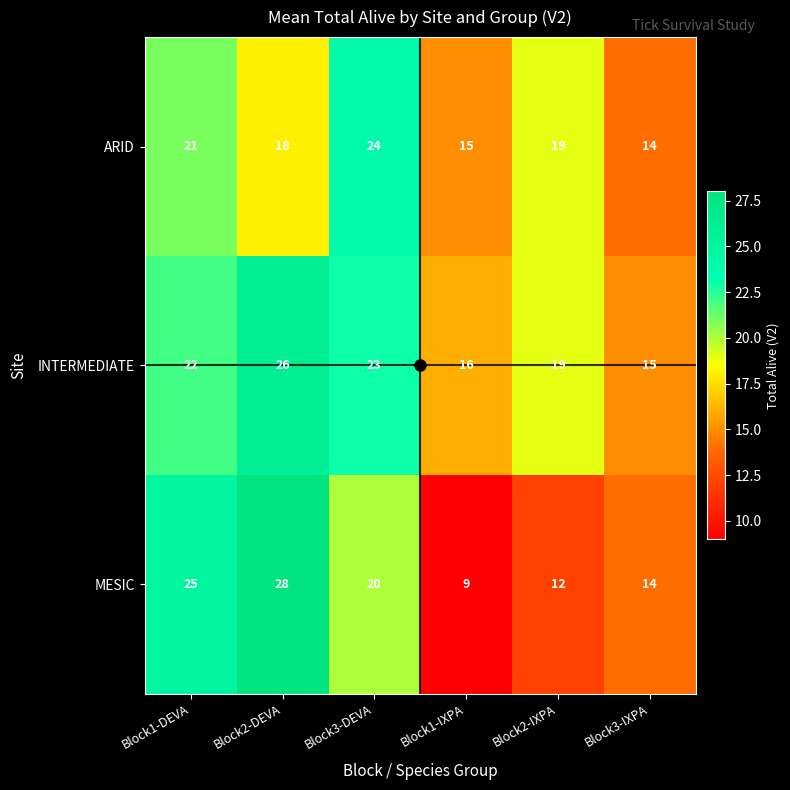

Is it true that ARID equals 32 at Block1-DEVA?

False